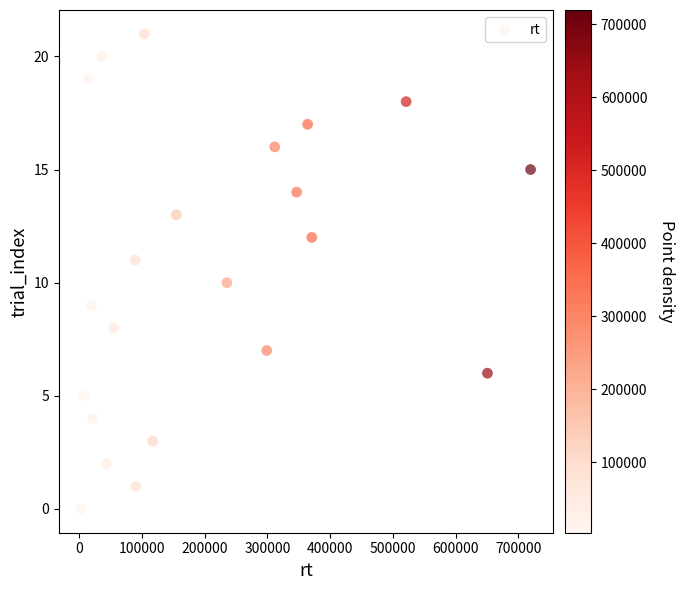

What is the range of X values (max minus min)?

716156